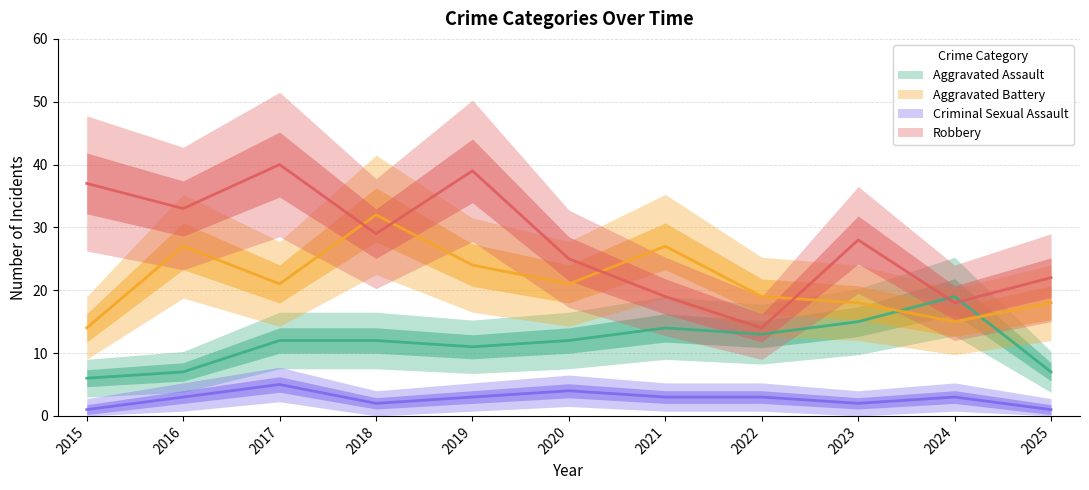

What is the smallest value displayed?

1